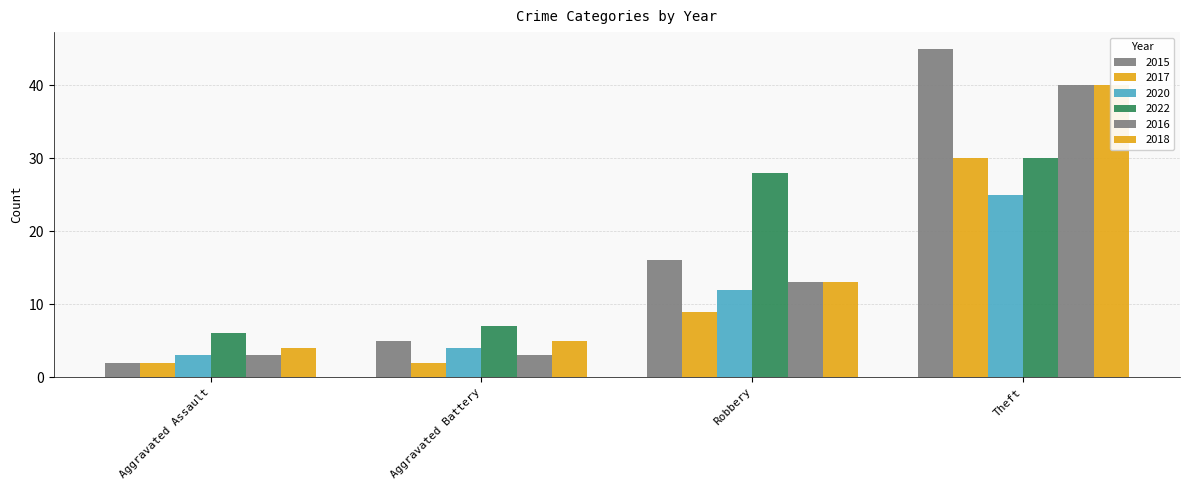

True or false: 2018 has a value of 6 at Aggravated Assault.

False